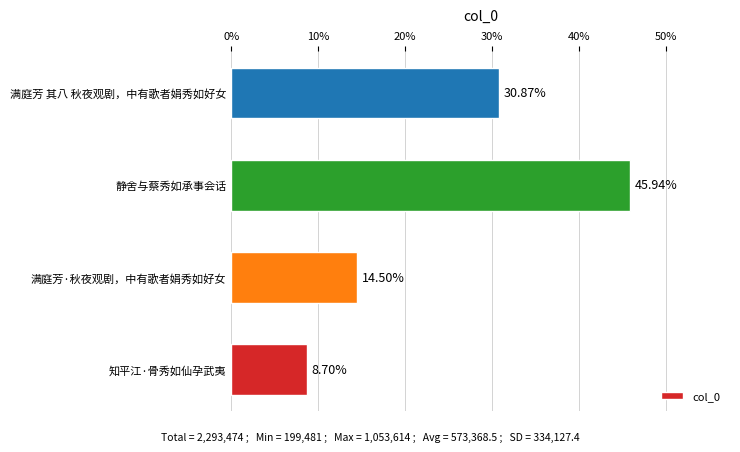

Which has a higher value, 满庭芳 其八 秋夜观剧，中有歌者娟秀如好女 or 知平江·骨秀如仙孕武夷?

满庭芳 其八 秋夜观剧，中有歌者娟秀如好女